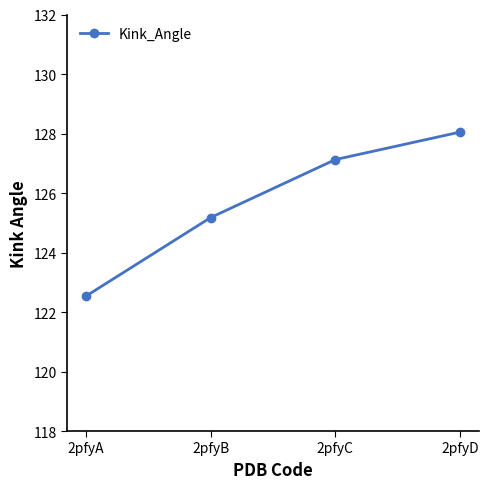

List the labels in order of value, smallest first.

2pfyA, 2pfyB, 2pfyC, 2pfyD